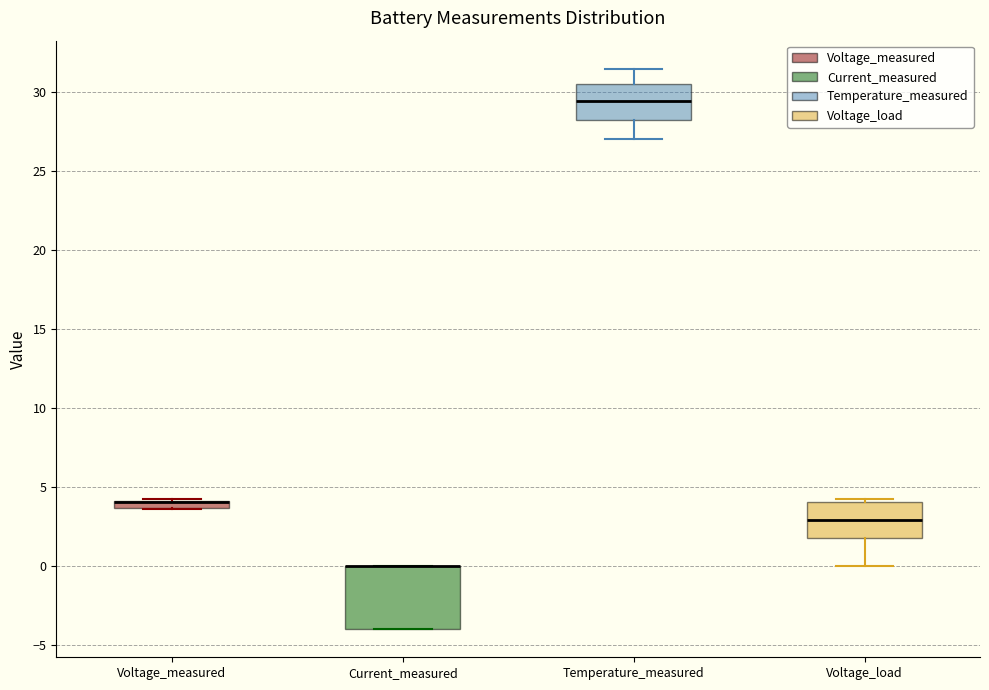

Where does the lower whisker of the box for Voltage_load end on the y-axis? The values are not printed on the chart, so give them approximately, as read against the axis.

0.0